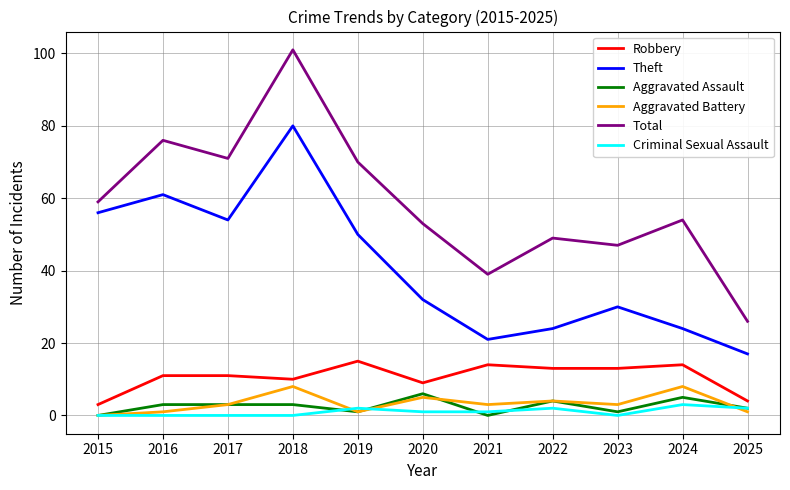

Where is Total nearest to the value 63?

2015